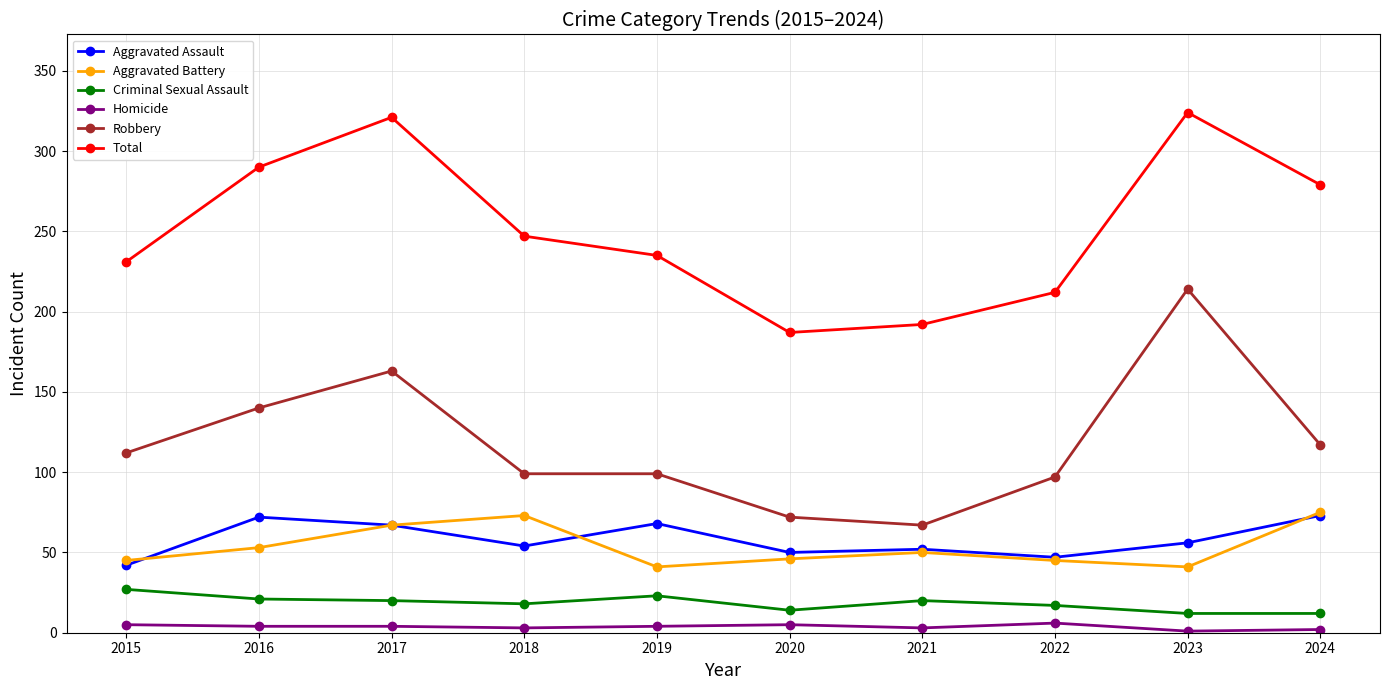

True or false: Criminal Sexual Assault and Aggravated Assault cross at least once.

False